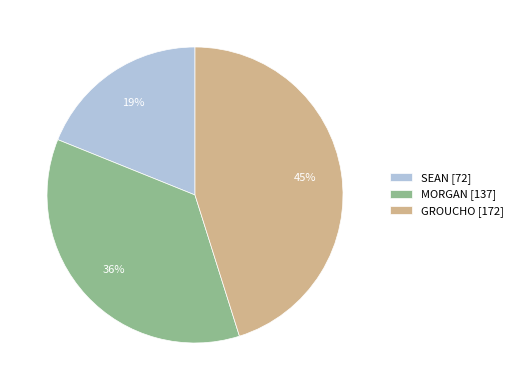

Is there a majority slice in this chart?

No